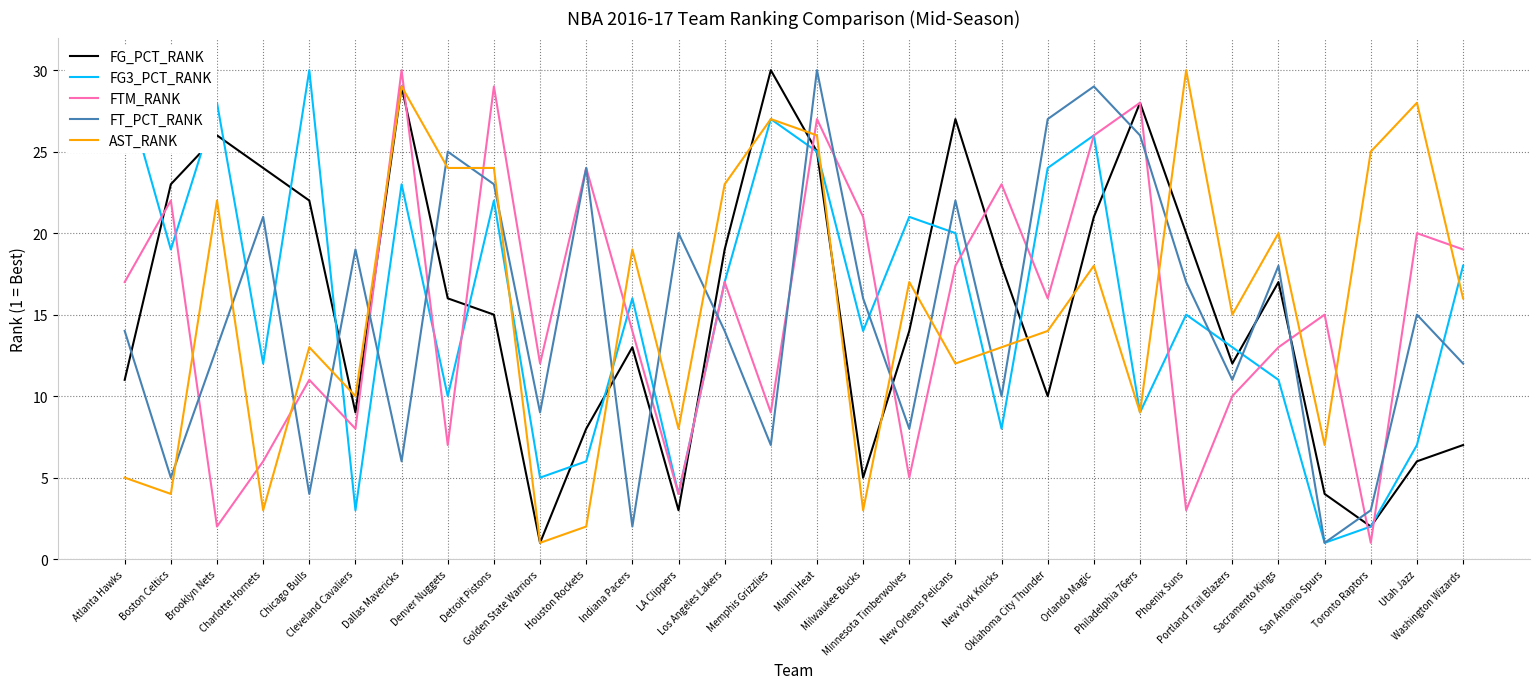

What is the maximum value shown in the chart?

30